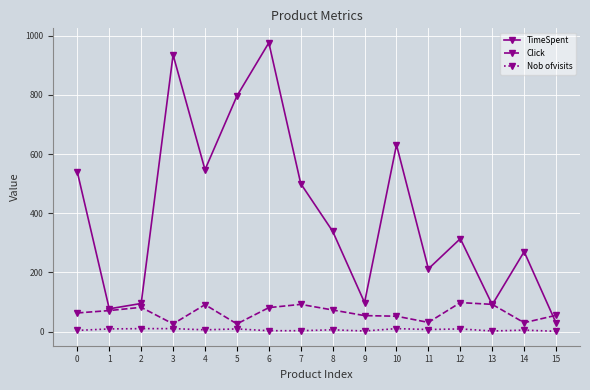

Between 13 and 15, which series saw the biggest shift?

TimeSpent